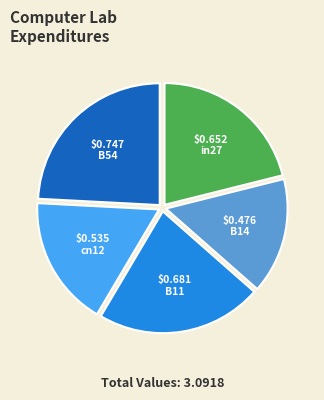

Does any single category account for the majority?

No